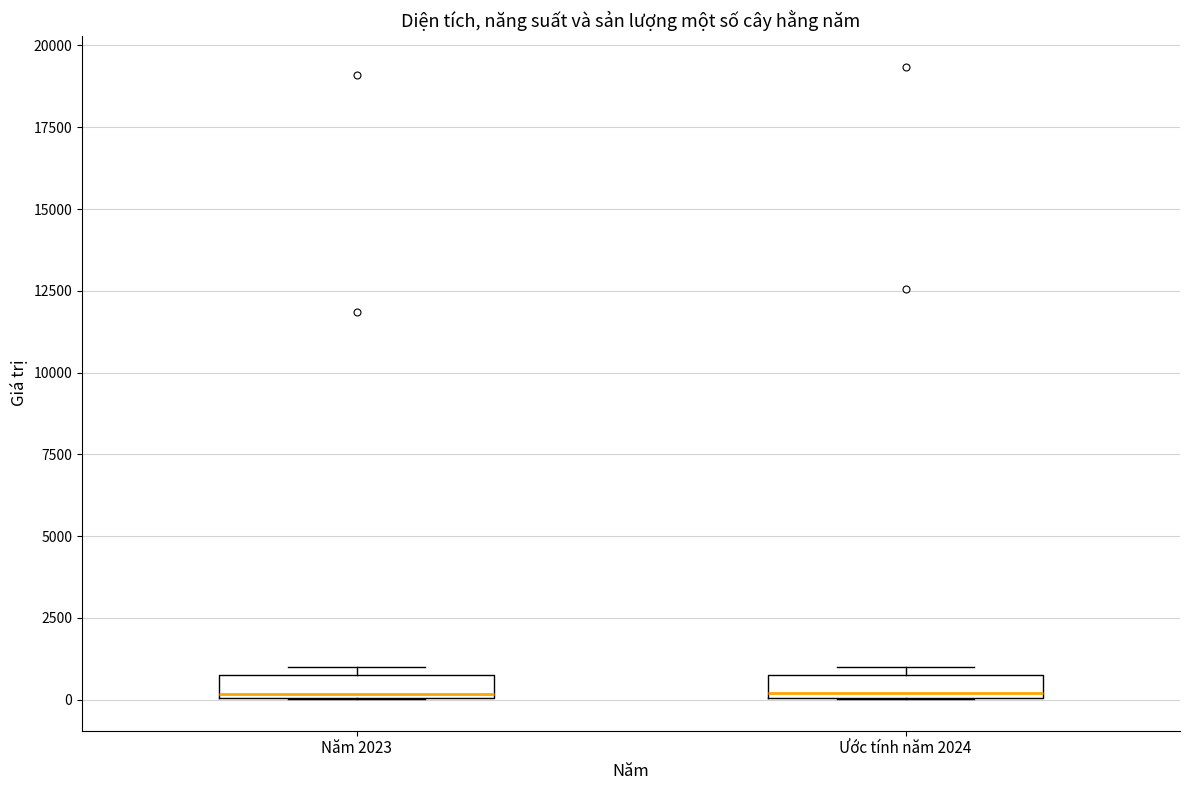

Where is the upper edge of the box for Ước tính năm 2024 on the y-axis? The values are not printed on the chart, so give them approximately, as read against the axis.

1000